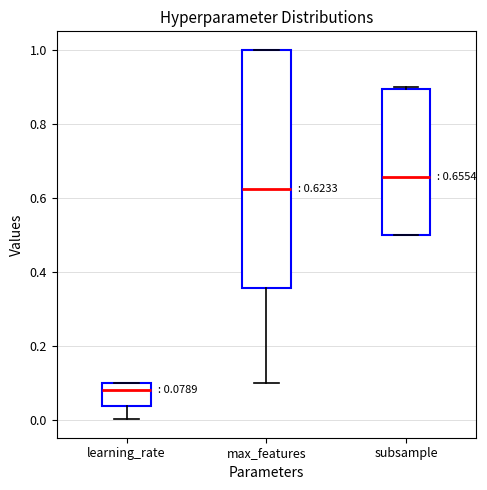

Which box's median line is the highest?

subsample